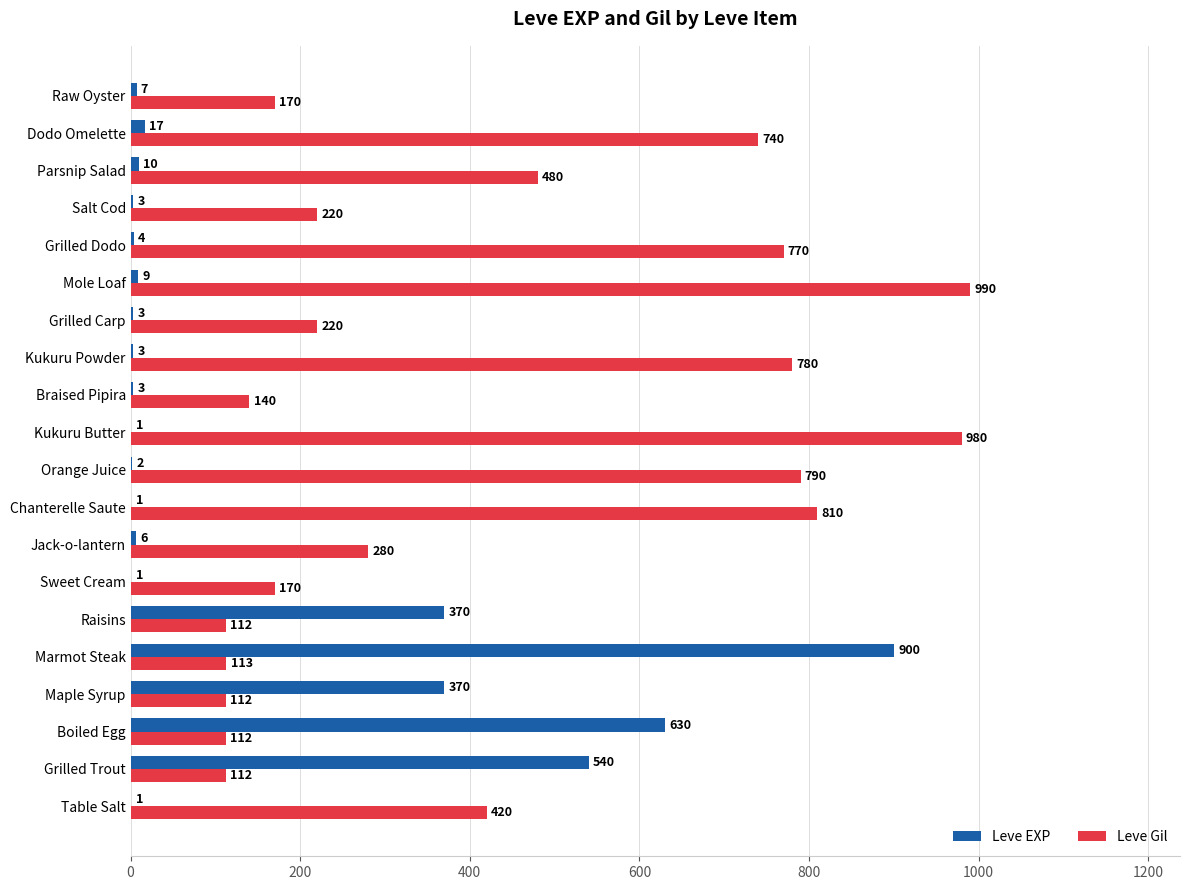

What value does the Leve Gil series have at Raisins?

112